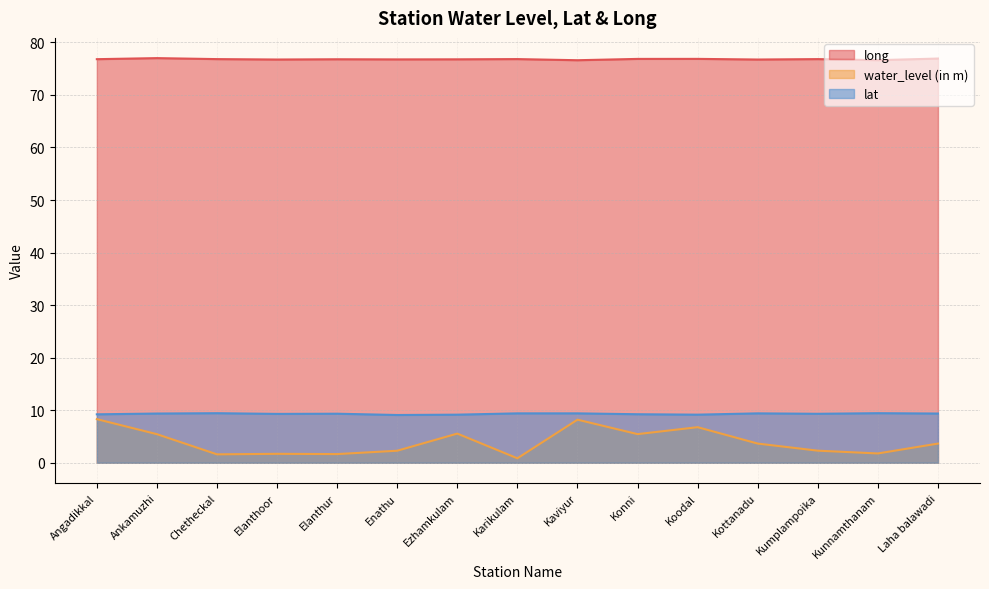

Is it true that long equals 39.0 at Kumplampoika?

False